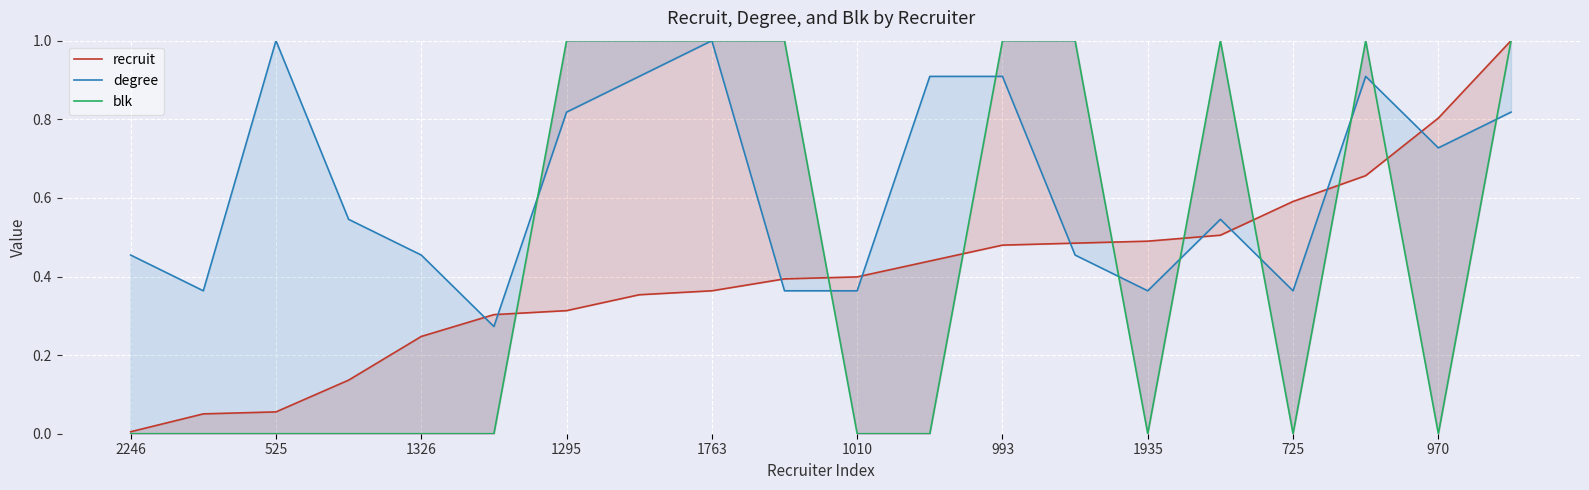

What is the value of the recruit point at the 20th from the left?

1.0